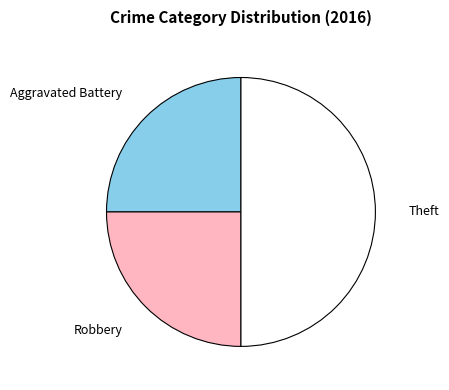

Does Aggravated Battery represent more than half of the total?

No